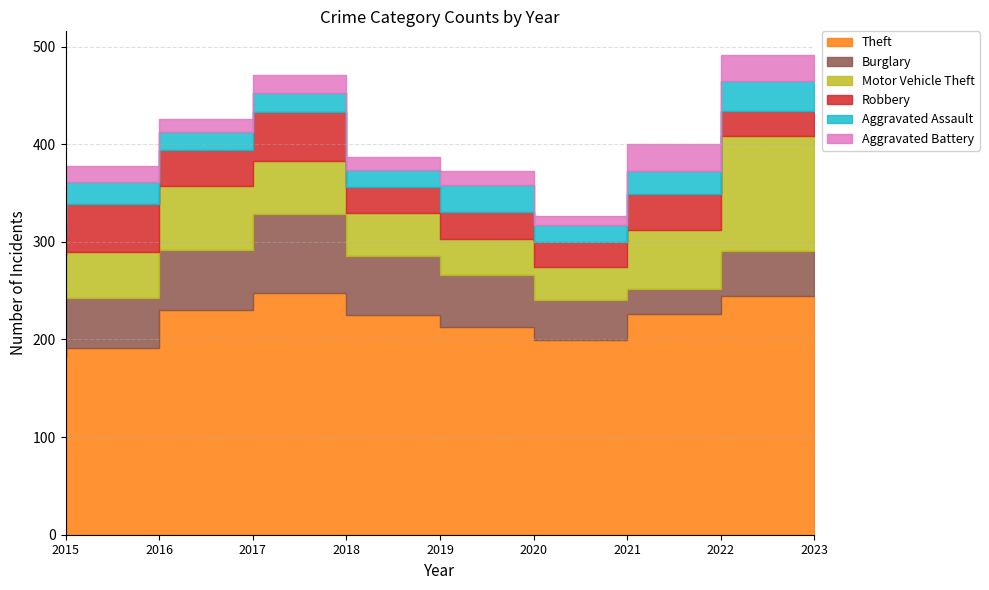

True or false: Aggravated Assault and Aggravated Battery cross at least once.

True